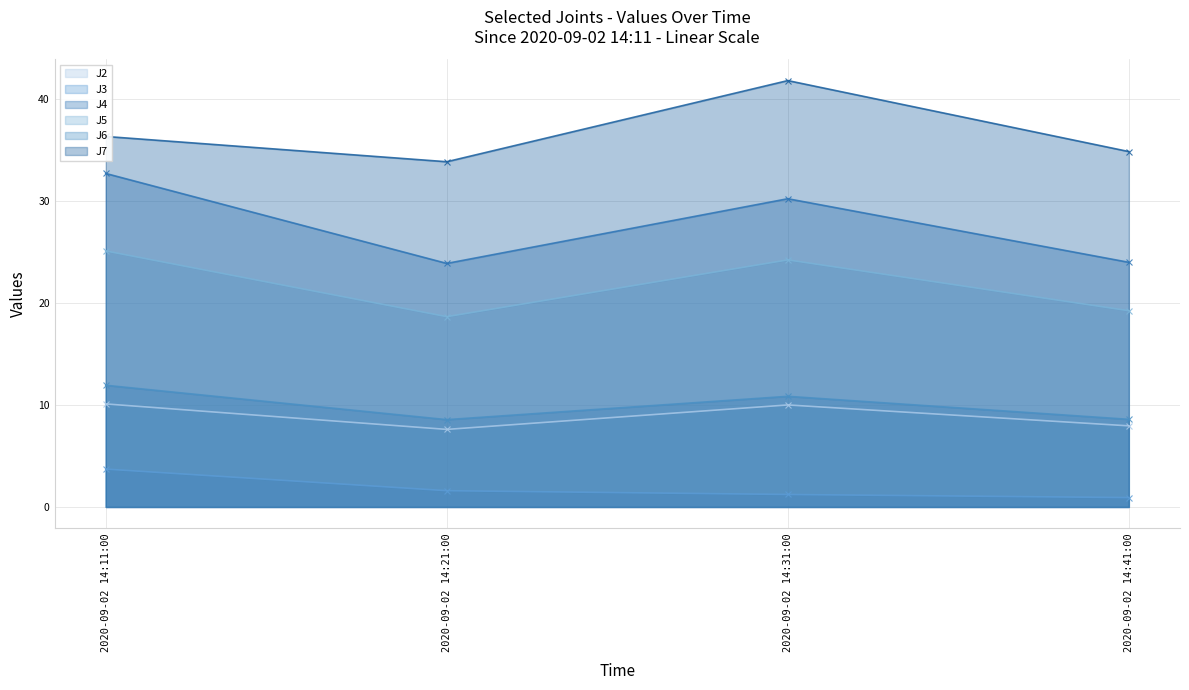

Is the value of J4 at 2020-09-02 14:31:00 greater than the value of J3 at 2020-09-02 14:41:00?

Yes